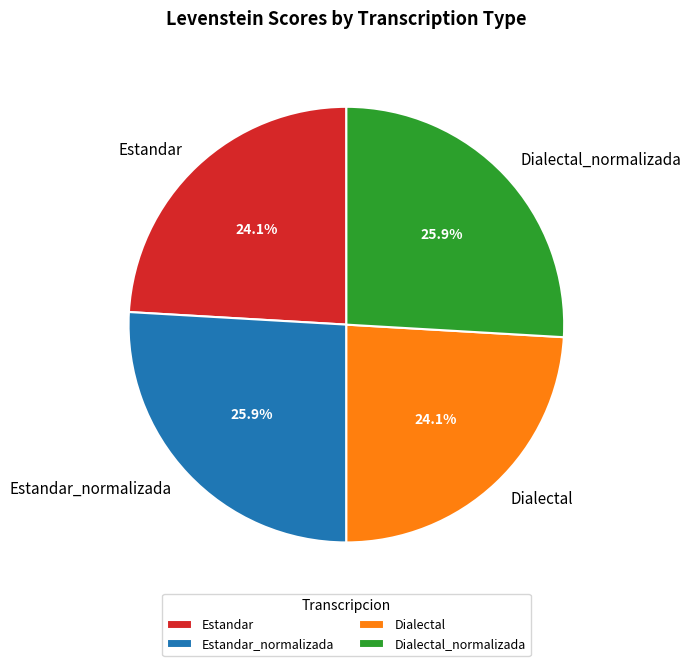

How many segments does this pie chart have?

4